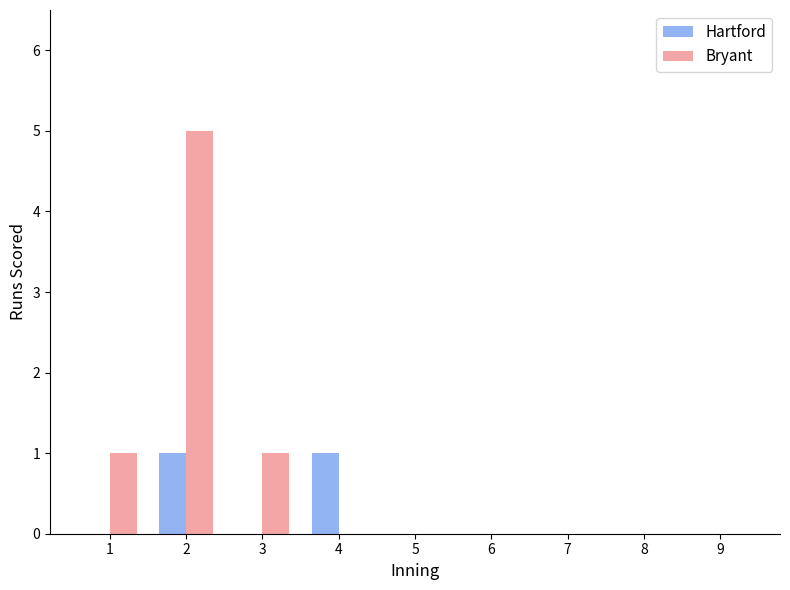

How many groups of bars are there?

9